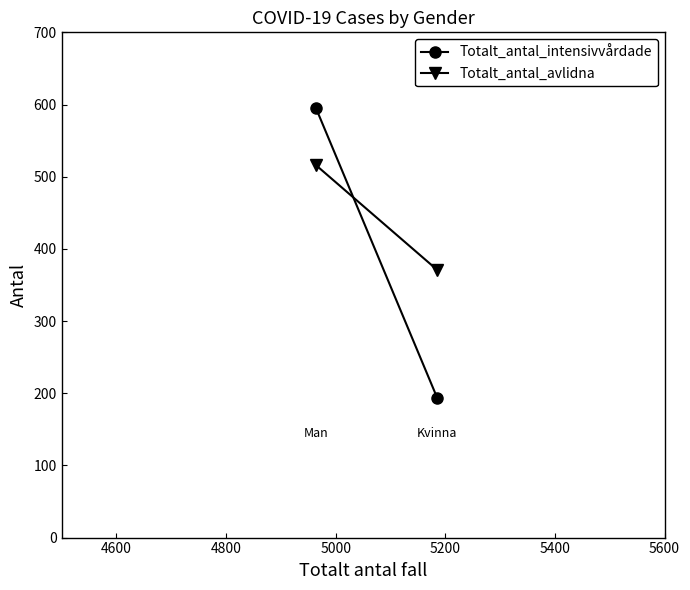

Which series has the largest total across all categories?

Totalt_antal_avlidna